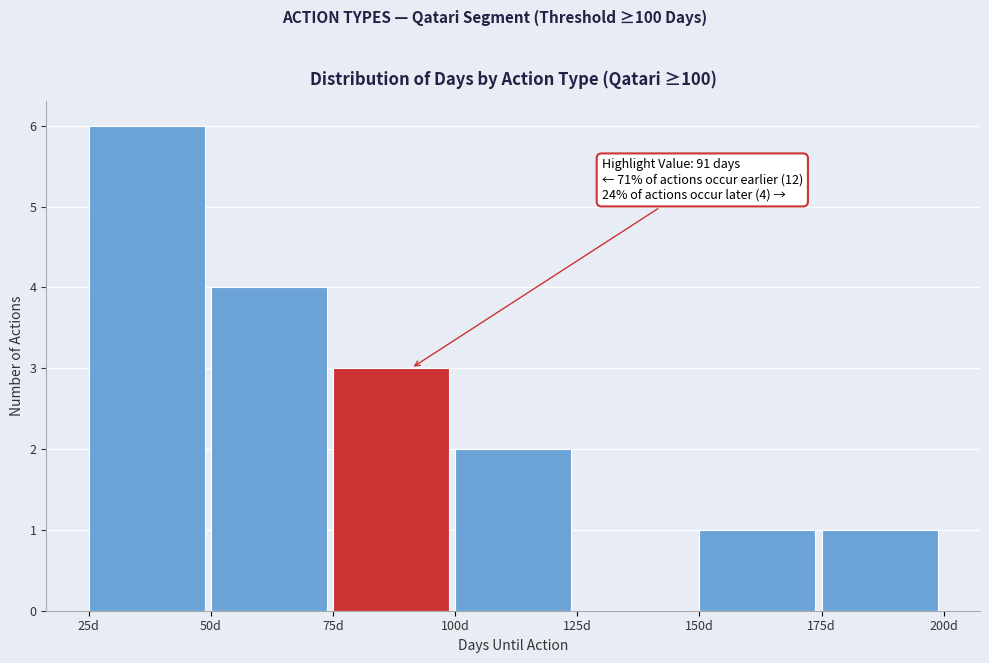

Over which range of the x-axis is the bar tallest?

25 to 50